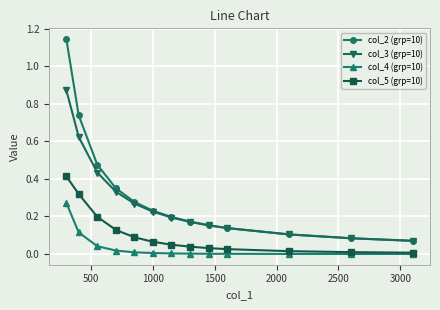

Which series has the widest spread of values?

col_2 (grp=10)